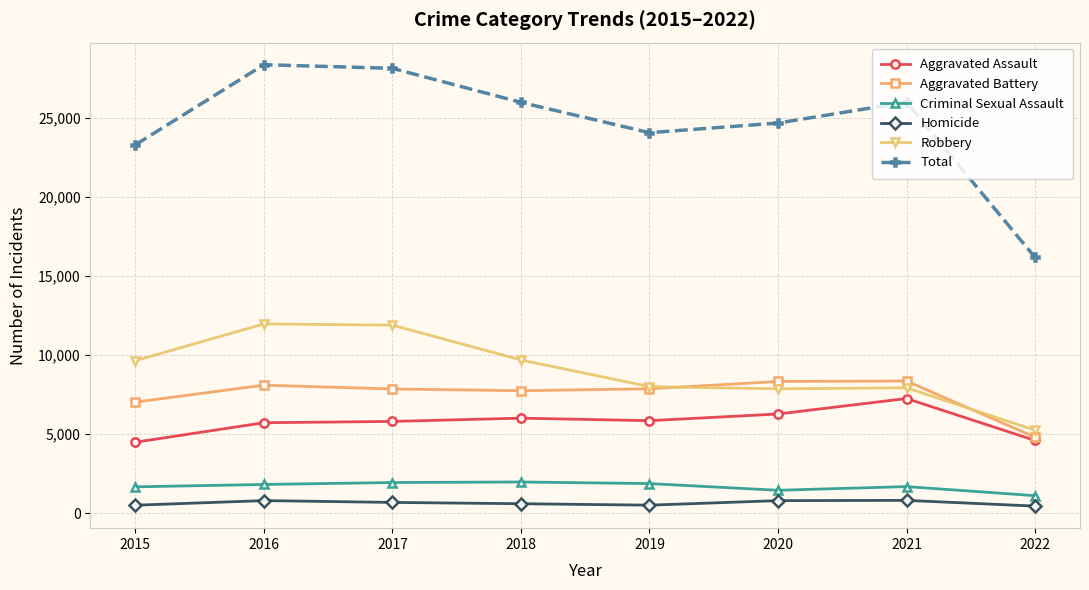

At 2020, list the series in order from largest to smallest.

Total, Aggravated Battery, Robbery, Aggravated Assault, Criminal Sexual Assault, Homicide